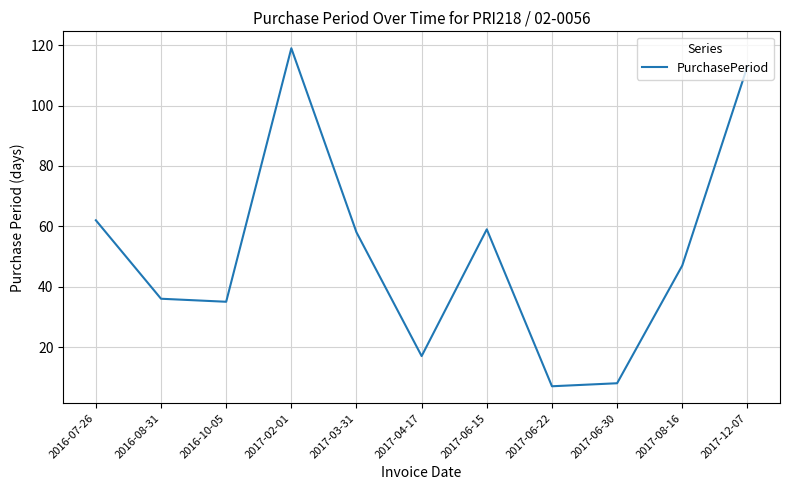

Which category has the highest value across all series?

2017-02-01